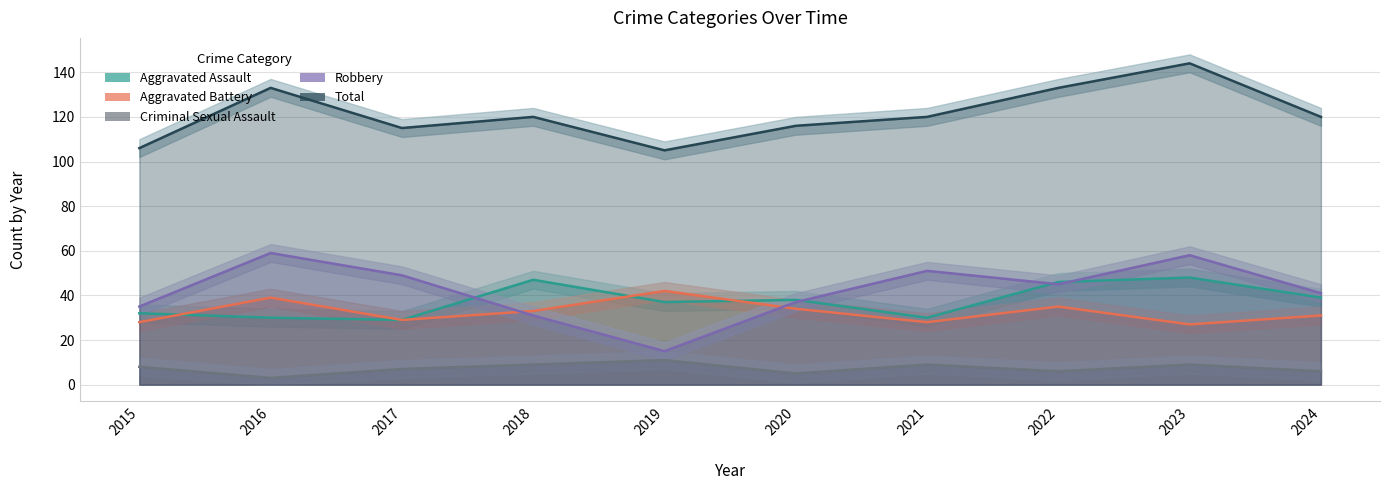

Reading right to left, list all the values displayed in this chart.

Aggravated Assault: 2024=39	2023=48	2022=46	2021=30	2020=38	2019=37	2018=47	2017=29	2016=30	2015=32
Aggravated Battery: 2024=31	2023=27	2022=35	2021=28	2020=34	2019=42	2018=33	2017=29	2016=39	2015=28
Criminal Sexual Assault: 2024=6	2023=9	2022=6	2021=9	2020=5	2019=11	2018=9	2017=7	2016=3	2015=8
Robbery: 2024=41	2023=58	2022=45	2021=51	2020=37	2019=15	2018=31	2017=49	2016=59	2015=35
Total: 2024=120	2023=144	2022=133	2021=120	2020=116	2019=105	2018=120	2017=115	2016=133	2015=106